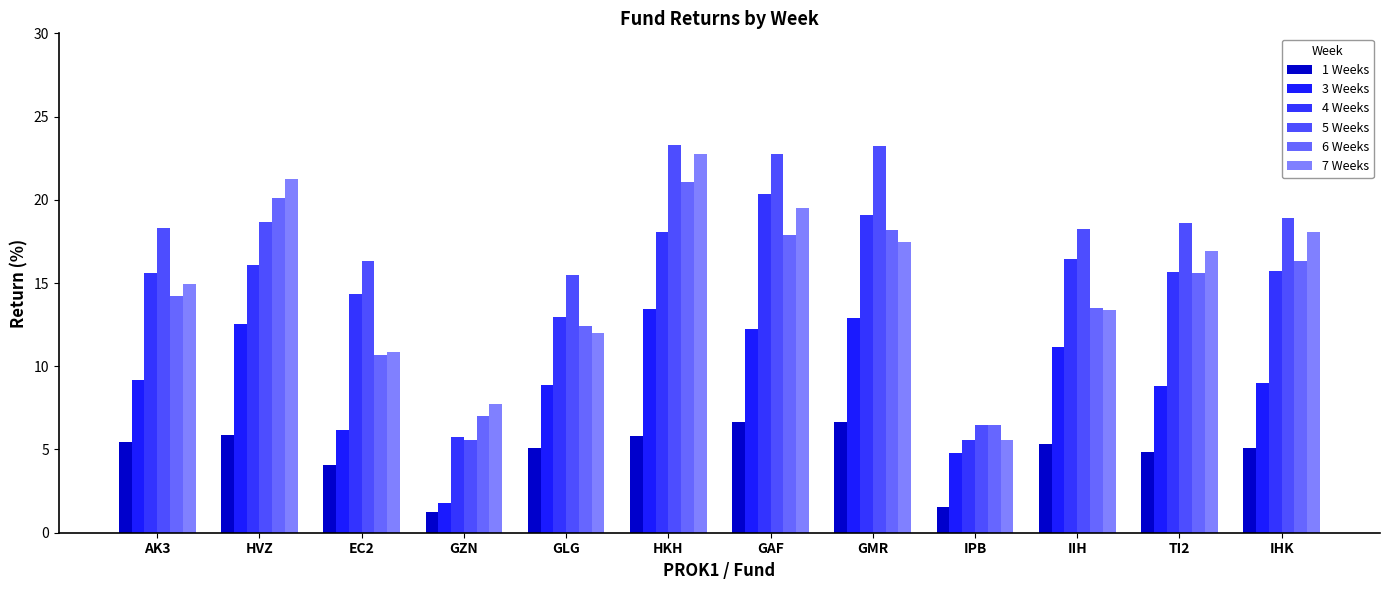

Reading left to right, what are all the values shown in this chart?

1 Weeks: AK3=5.5	HVZ=5.9	EC2=4.1	GZN=1.3	GLG=5.1	HKH=5.8	GAF=6.7	GMR=6.7	IPB=1.5	IIH=5.3	TI2=4.8	IHK=5.1
3 Weeks: AK3=9.2	HVZ=12.6	EC2=6.2	GZN=1.8	GLG=8.9	HKH=13.5	GAF=12.2	GMR=12.9	IPB=4.8	IIH=11.2	TI2=8.8	IHK=9.0
4 Weeks: AK3=15.6	HVZ=16.1	EC2=14.4	GZN=5.7	GLG=13.0	HKH=18.0	GAF=20.4	GMR=19.1	IPB=5.6	IIH=16.4	TI2=15.6	IHK=15.7
5 Weeks: AK3=18.3	HVZ=18.7	EC2=16.3	GZN=5.6	GLG=15.5	HKH=23.3	GAF=22.8	GMR=23.2	IPB=6.5	IIH=18.2	TI2=18.6	IHK=18.9
6 Weeks: AK3=14.2	HVZ=20.1	EC2=10.7	GZN=7.0	GLG=12.4	HKH=21.1	GAF=17.9	GMR=18.2	IPB=6.5	IIH=13.5	TI2=15.6	IHK=16.3
7 Weeks: AK3=14.9	HVZ=21.3	EC2=10.9	GZN=7.7	GLG=12.0	HKH=22.8	GAF=19.5	GMR=17.4	IPB=5.6	IIH=13.4	TI2=16.9	IHK=18.0